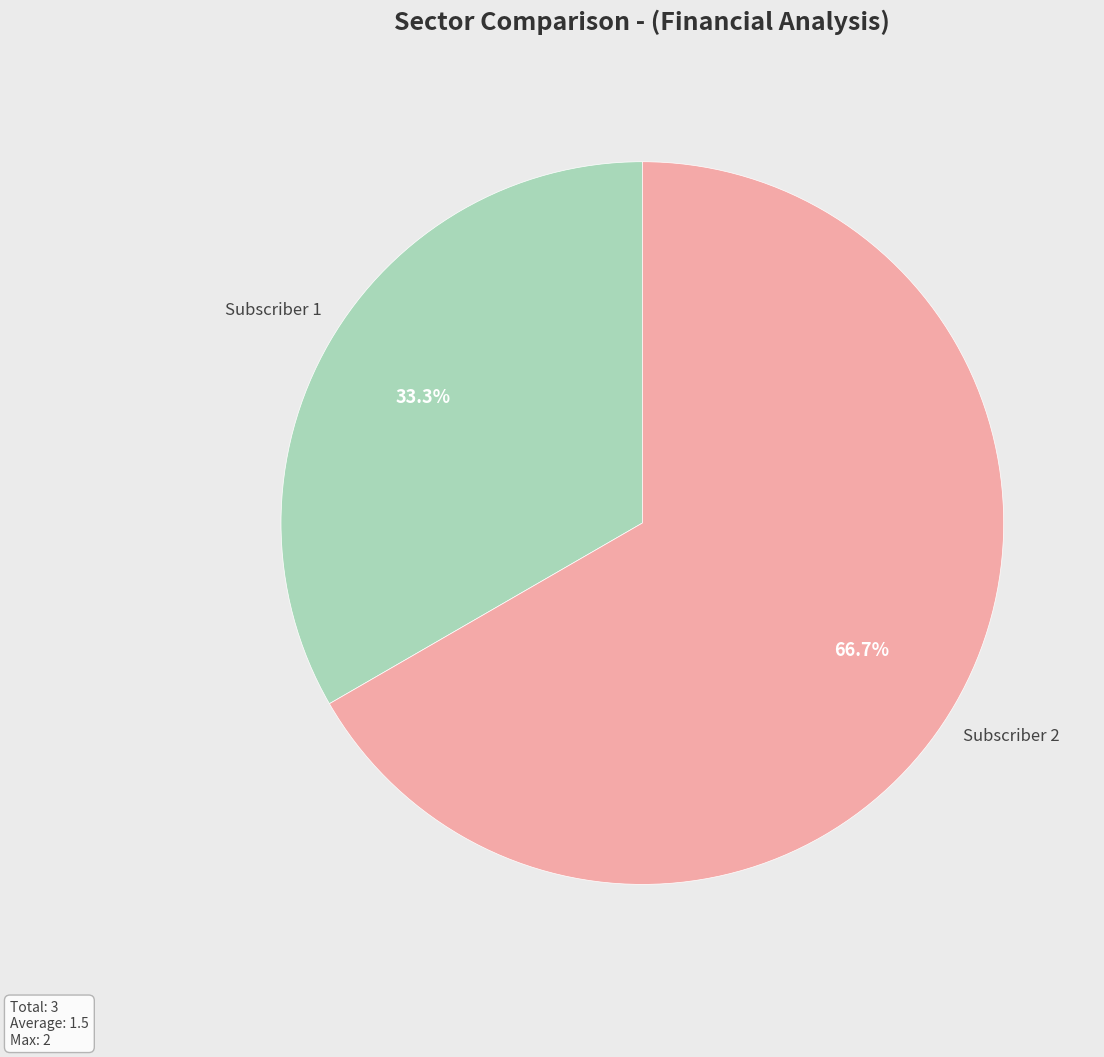

Is there any slice that represents more than half of the pie?

Yes